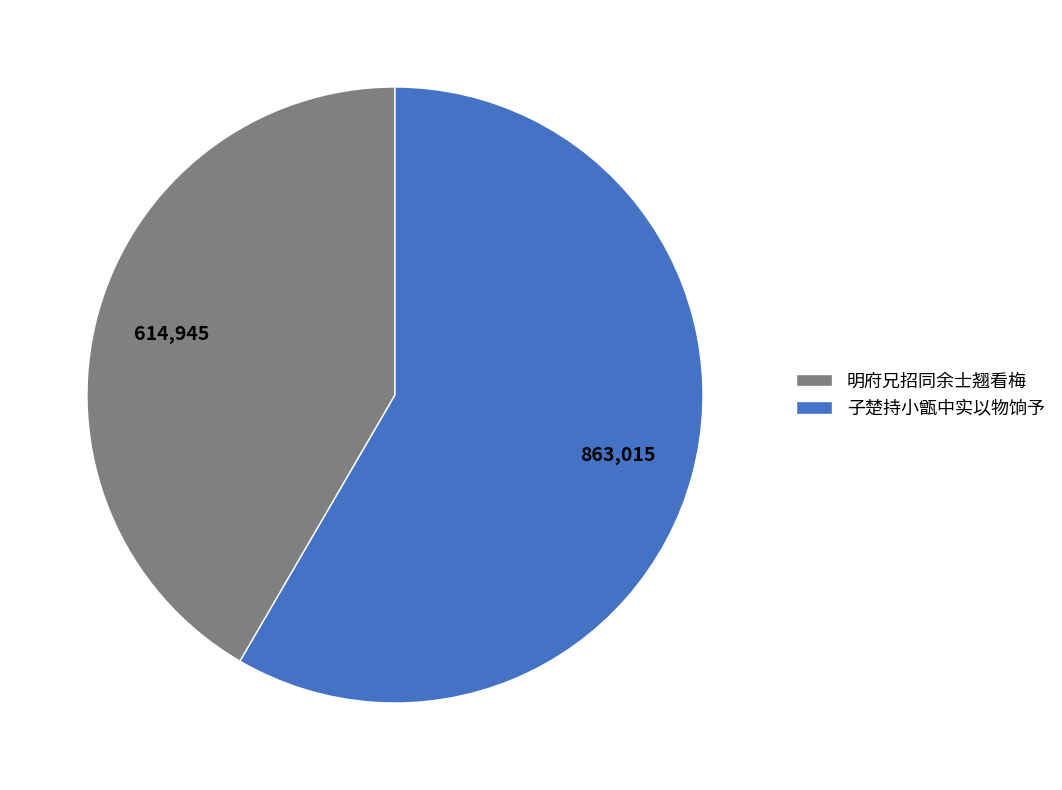

Which slice is the smallest?

明府兄招同余士翘看梅